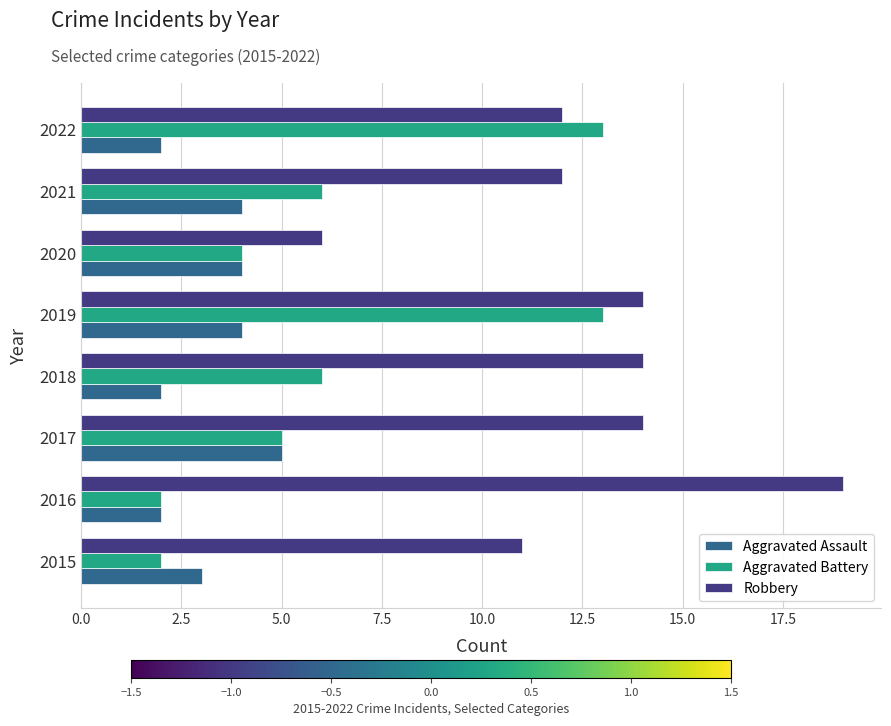

At which category is the sum across all series the highest?

2019